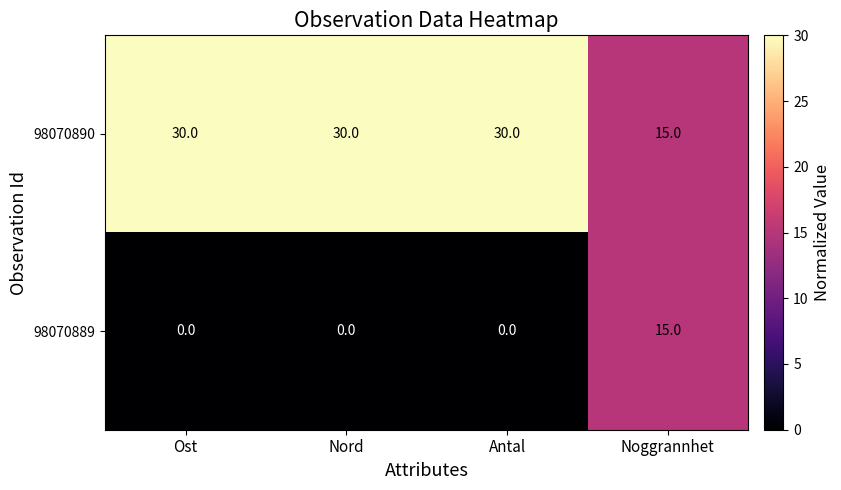

Rank the series at Ost from lowest to highest value.

98070889, 98070890